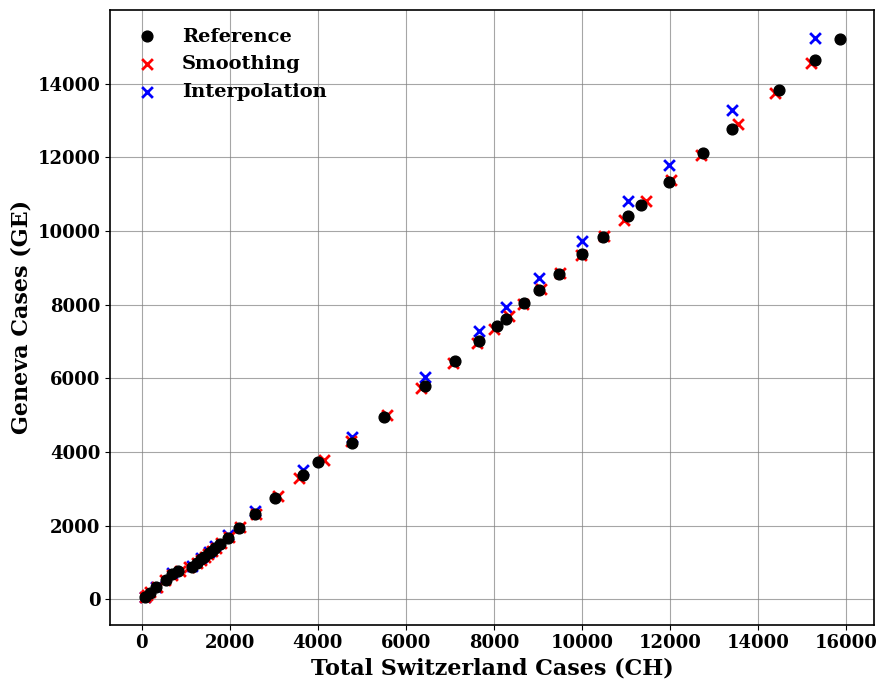

What are all the series names shown in the legend?

Reference, Smoothing, Interpolation